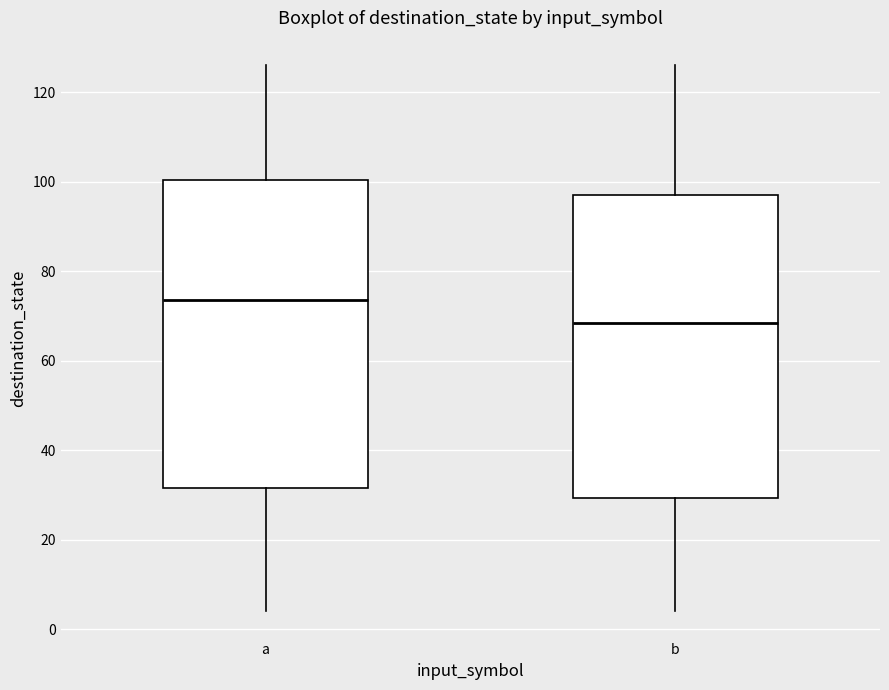

Reading left to right, transcribe this box plot: for each box, give where its median line is, the range the box spans, and where its two whiskers end, as read against the y-axis. The values are not printed on the chart, so give them approximately, as read against the axis.

a: median 74, box 32 to 100, whiskers 4 to 126
b: median 68, box 30 to 98, whiskers 4 to 126